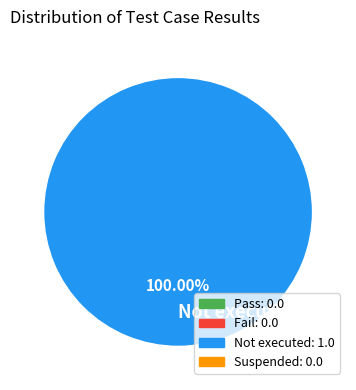

Which category accounts for the majority?

Not executed